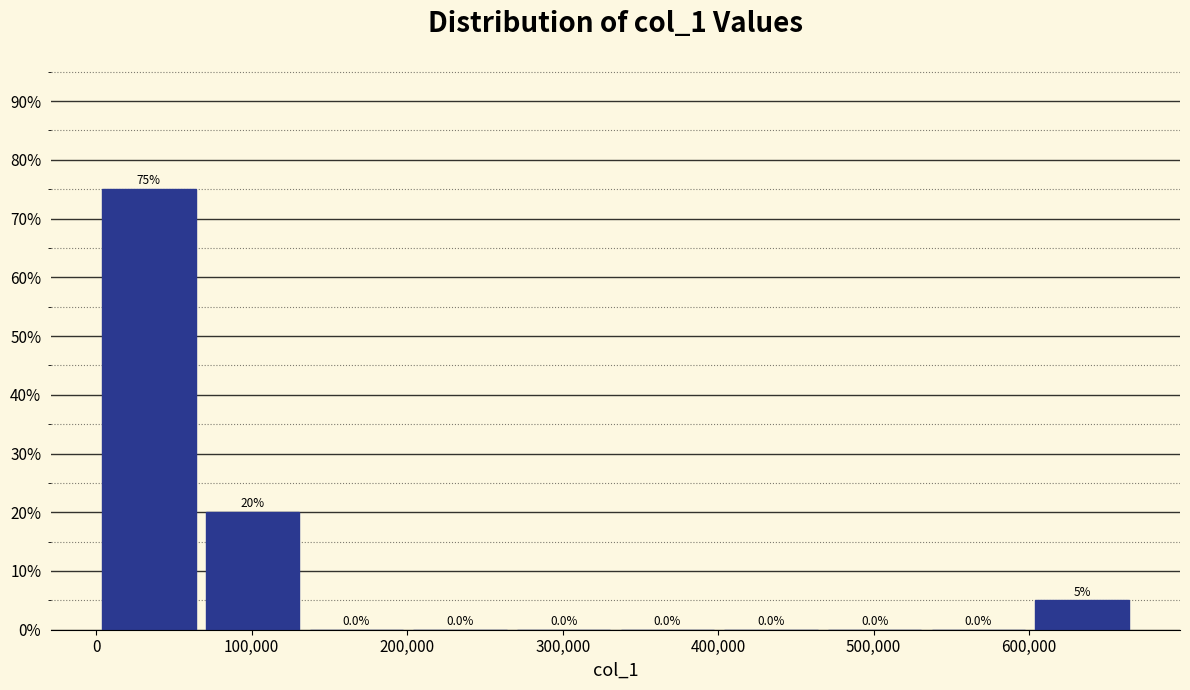

Reading left to right, list every bar in this chart as the range it spans on the x-axis followed by its height. The bar edges are not printed on the chart, so give them approximately, as read against the axis.

0 to 70000: 75.0
70000 to 130000: 20.0
130000 to 200000: 0.0
200000 to 270000: 0.0
270000 to 330000: 0.0
330000 to 400000: 0.0
400000 to 470000: 0.0
470000 to 530000: 0.0
530000 to 600000: 0.0
600000 to 670000: 5.0